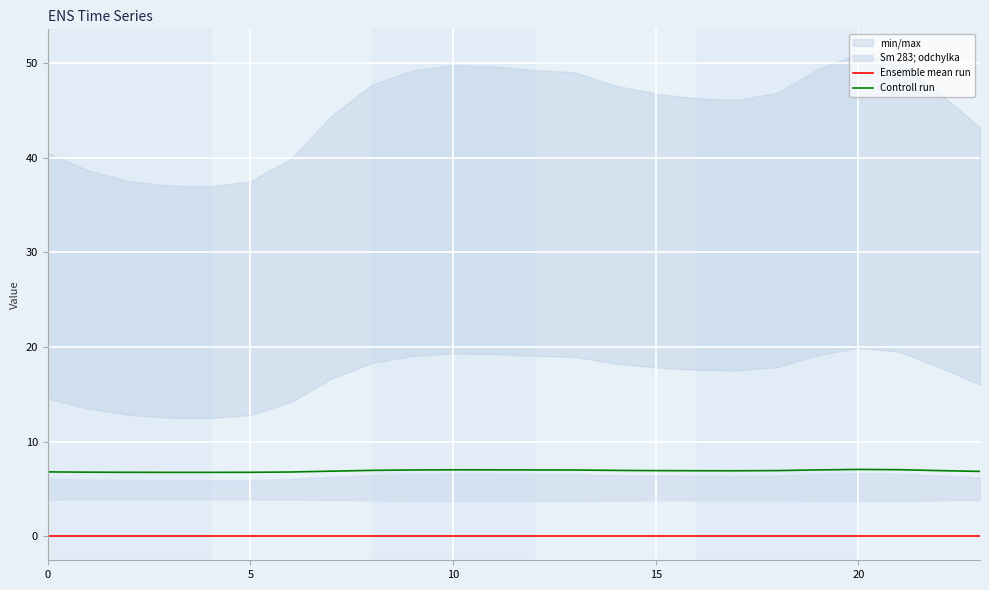

True or false: Controll run and Ensemble mean run intersect in this chart.

False